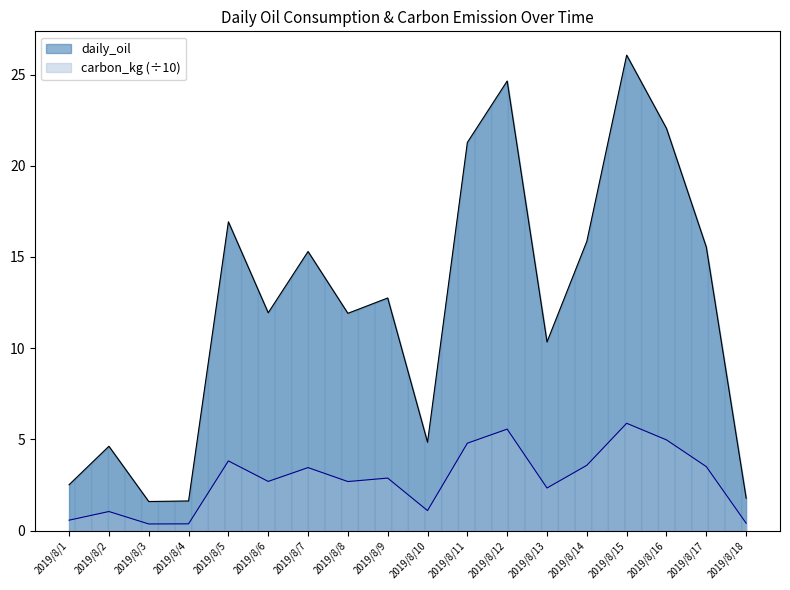

What is the minimum value shown in the chart?

0.4